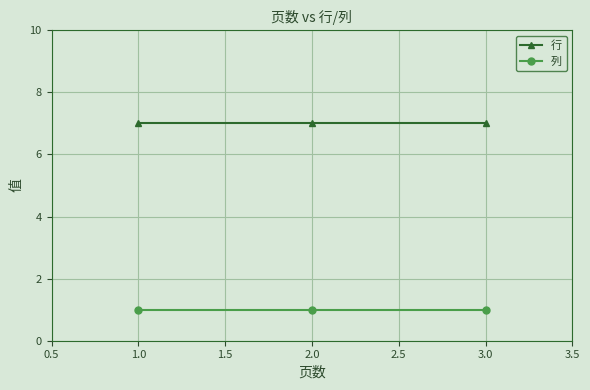

Does the chart display data point markers on the line(s)?

Yes